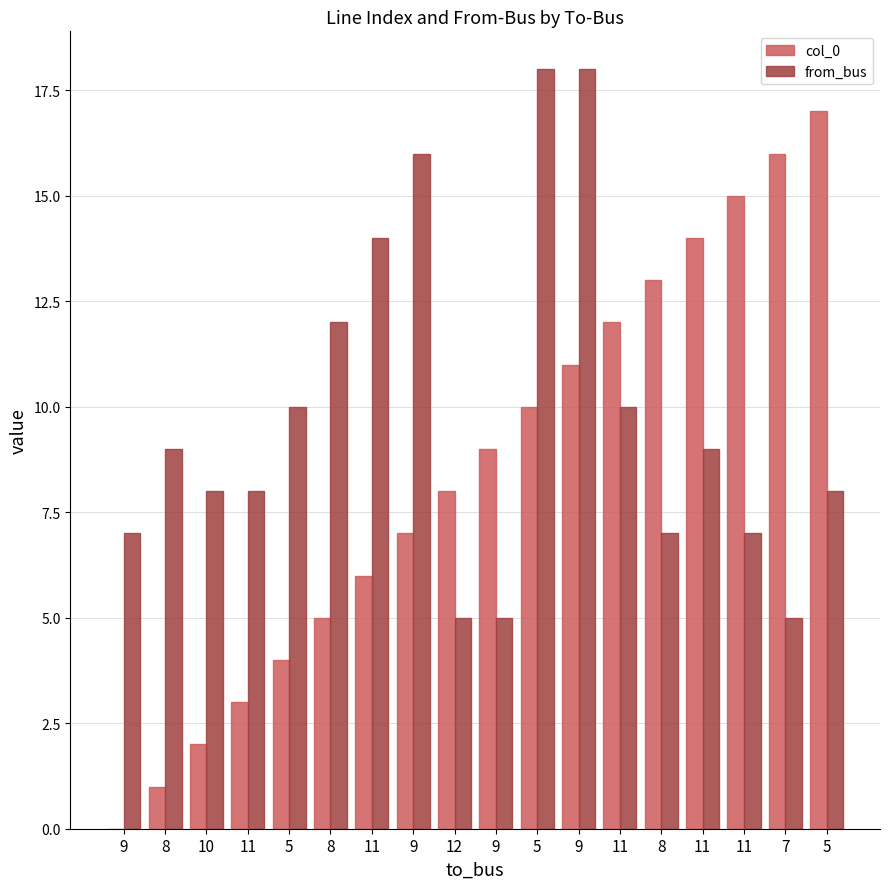

Between 8 and 7, which series saw the biggest shift?

col_0